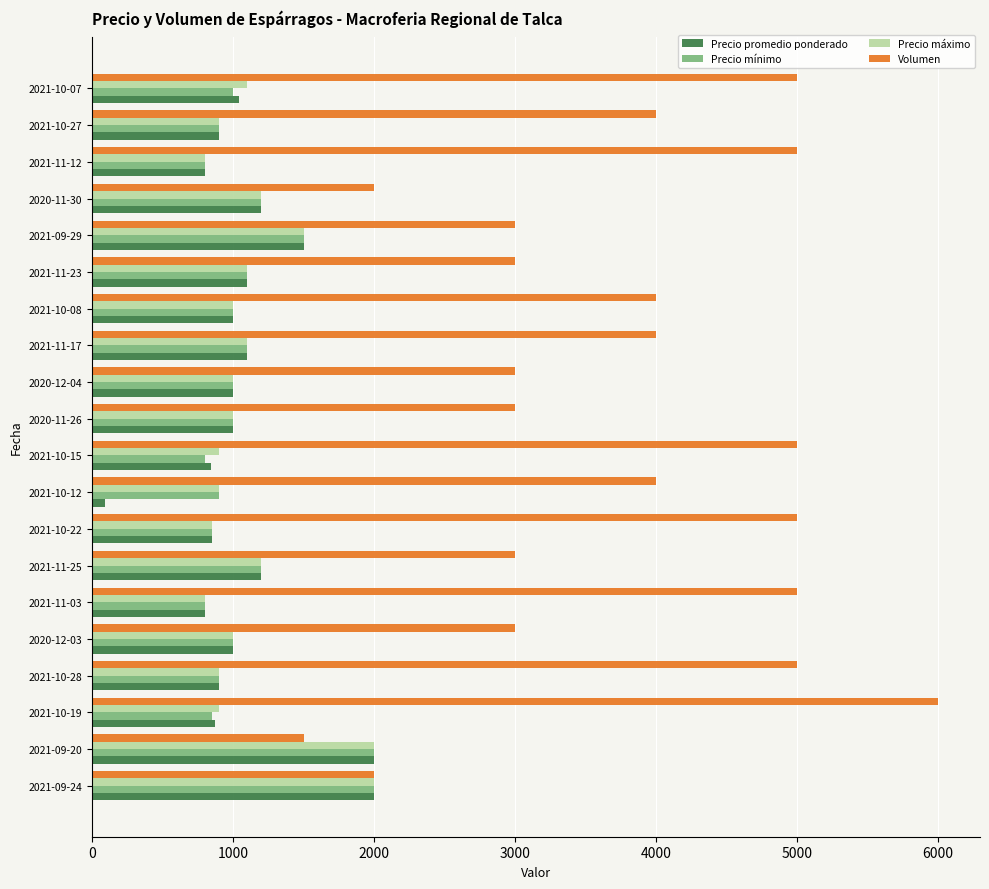

What are all the series names shown in the legend?

Precio promedio ponderado, Precio mínimo, Precio máximo, Volumen